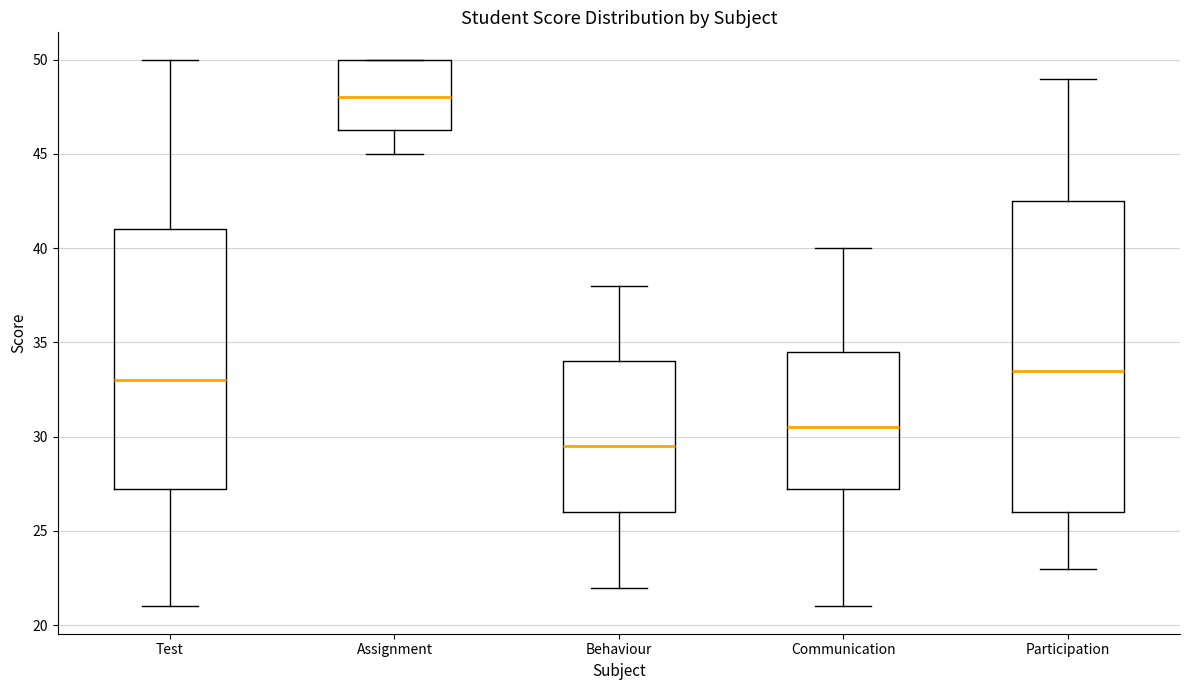

Comparing the boxes themselves (not the whiskers), which one is the tallest?

Participation